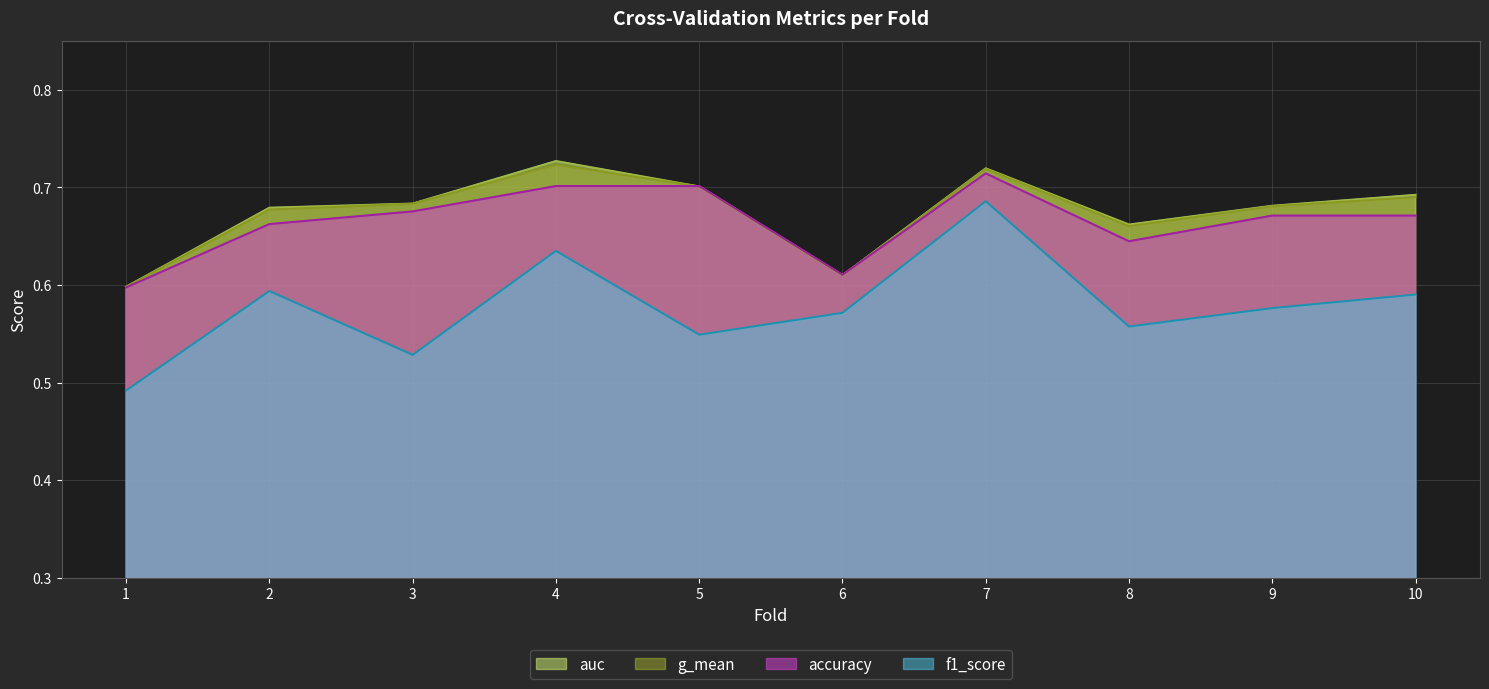

Which series changed the most between 5 and 6?

g_mean